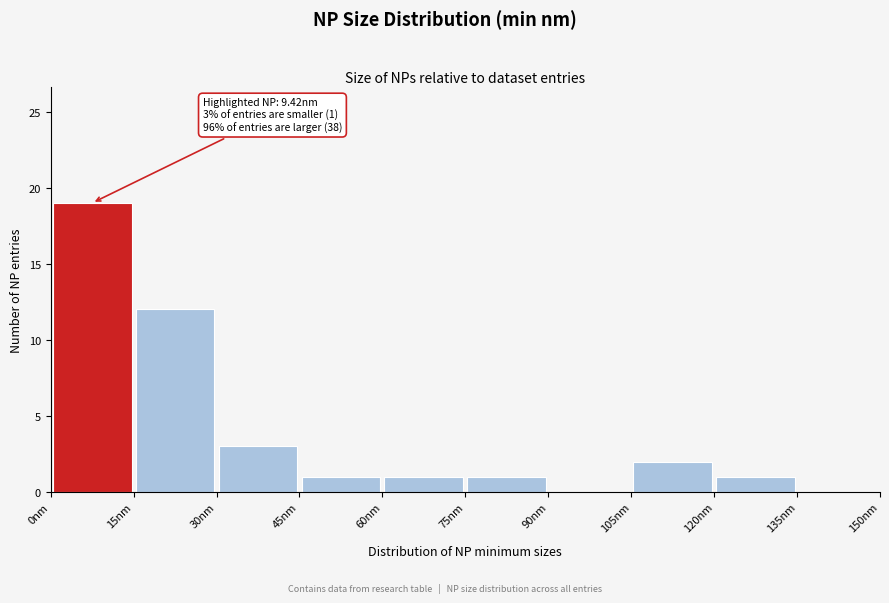

Over which range of the x-axis is the bar tallest?

0 to 15